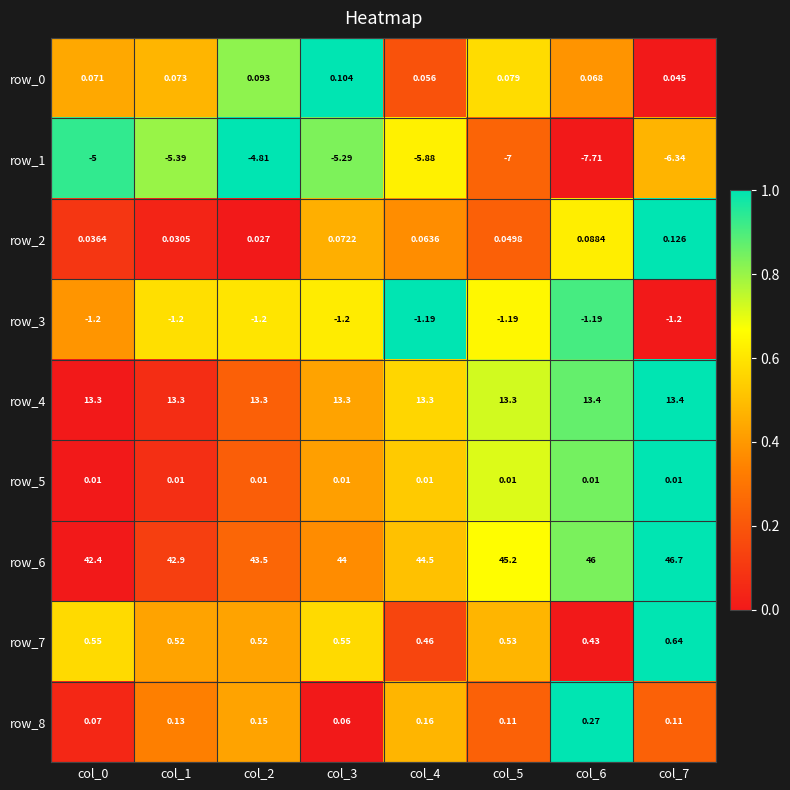

Is the value of row_2 at col_4 greater than the value of row_1 at col_4?

Yes